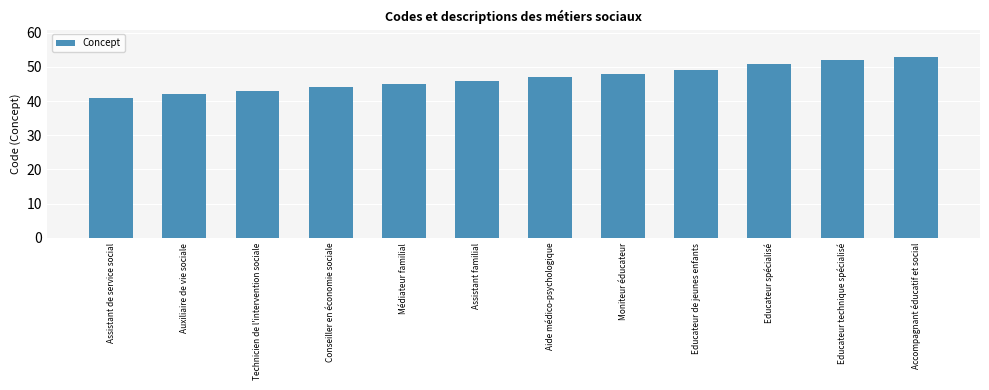

What is the sum of all values?

561